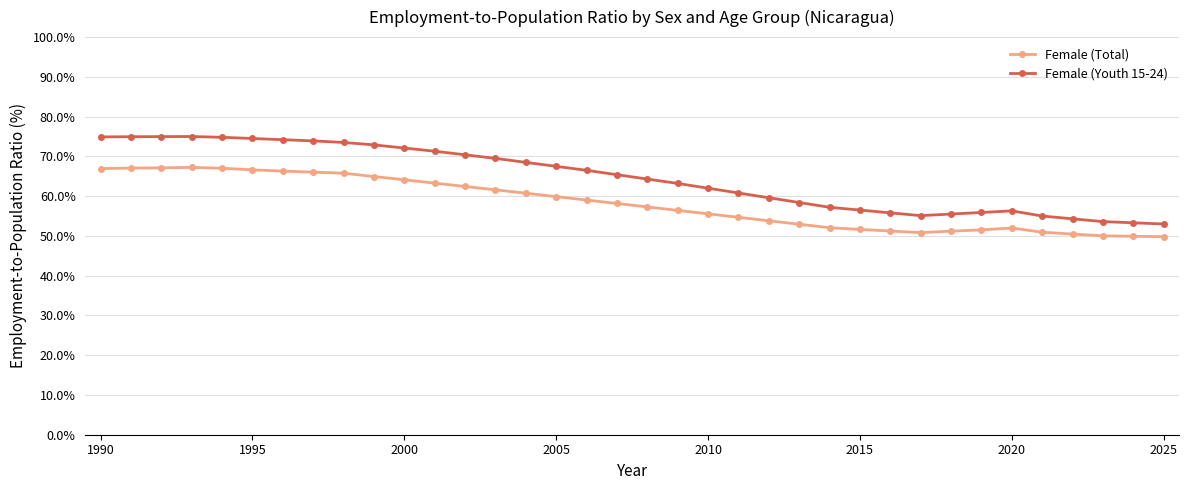

What is the highest value of the Female (Youth 15-24) series?

75.0